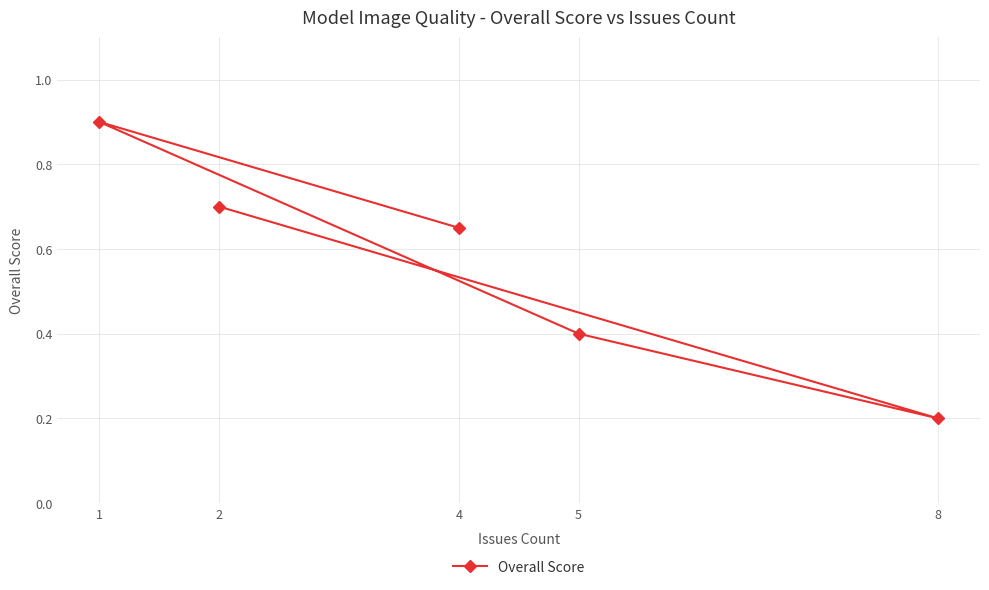

What is the value of the 3rd point from the left?

0.4